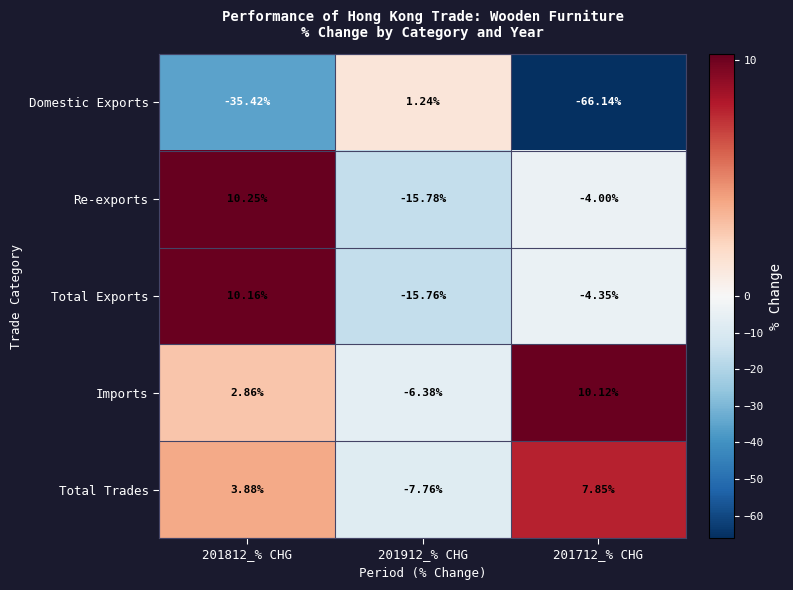

How many positive values does the Total Trades series have?

2